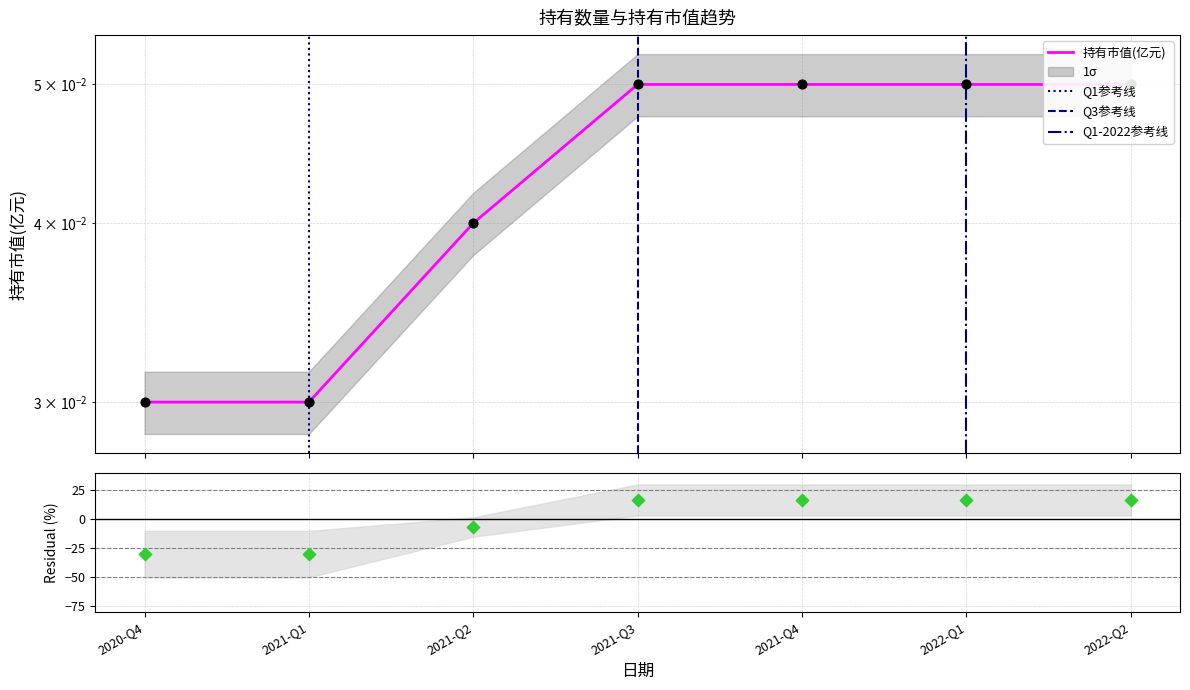

Which has a higher value, 2021-Q3 or 2022-Q1?

2021-Q3